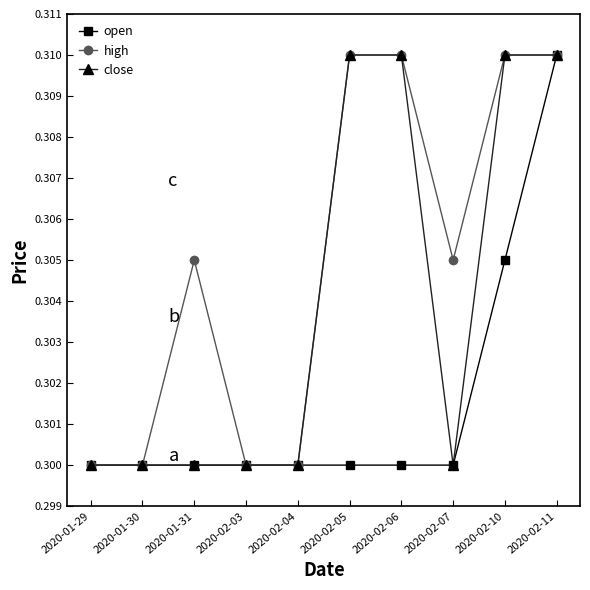

Rank the series by their average value, from lowest to highest.

open, close, high